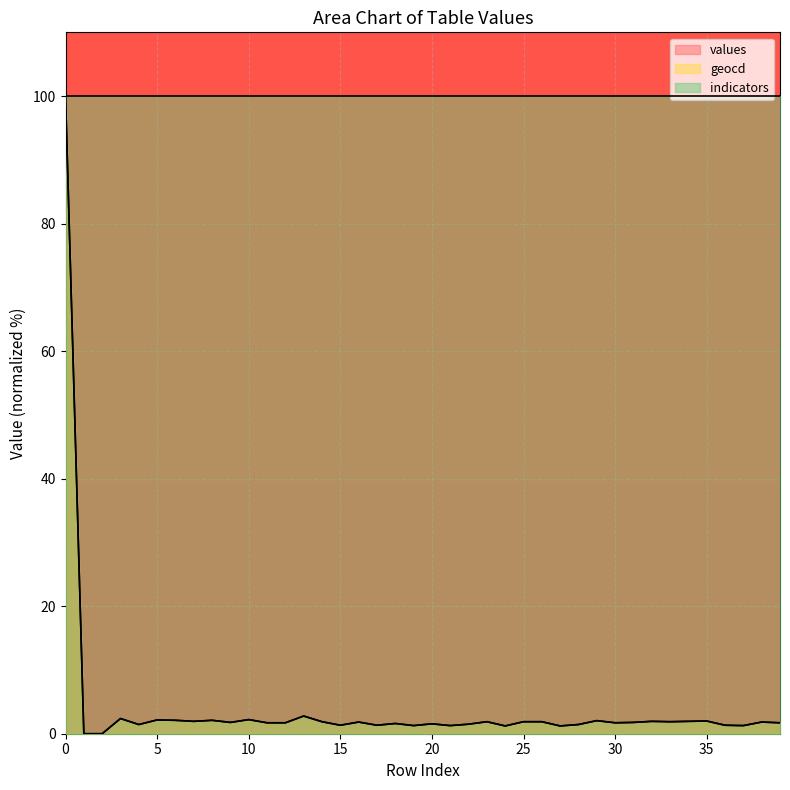

Which series changed the most between 27 and 38?

geocd